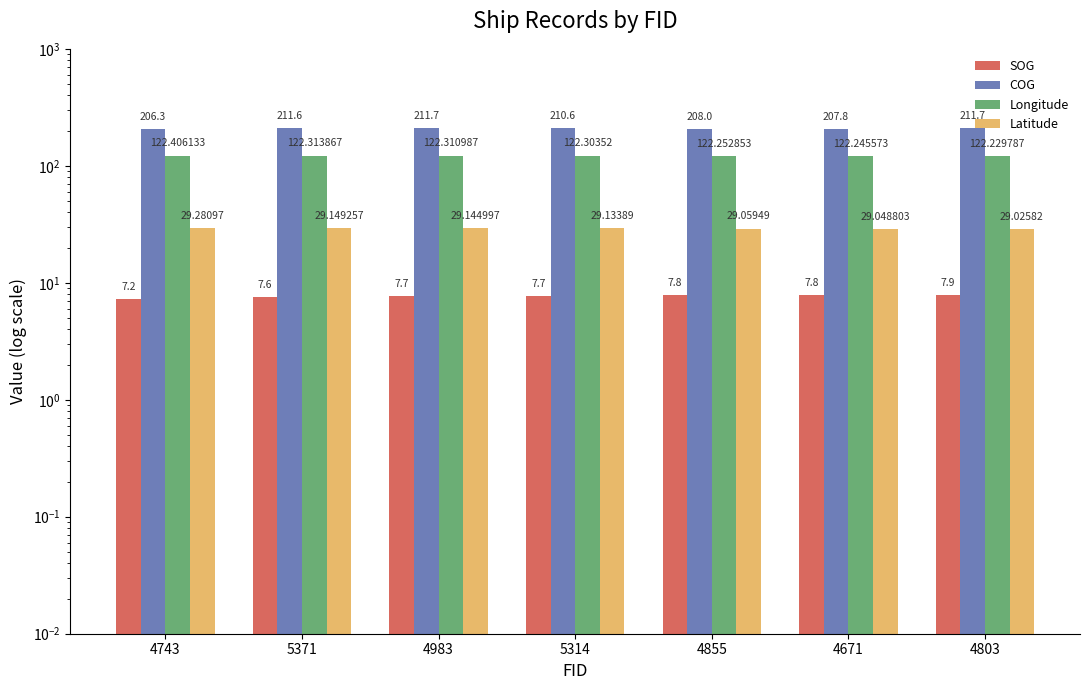

What is the difference between the COG values at 4803 and 5371?

0.1